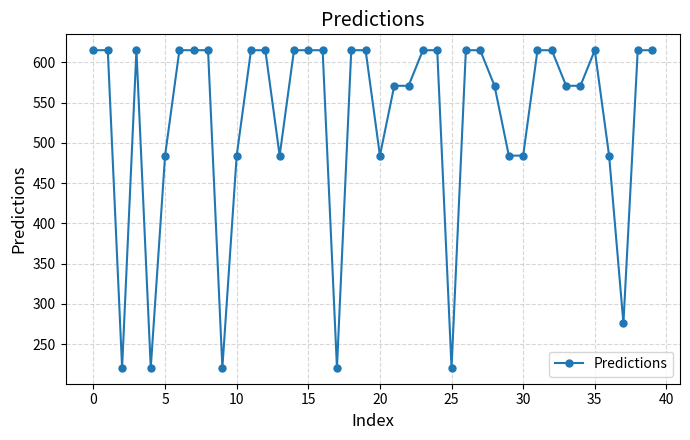

What is the greatest value displayed?

615.0